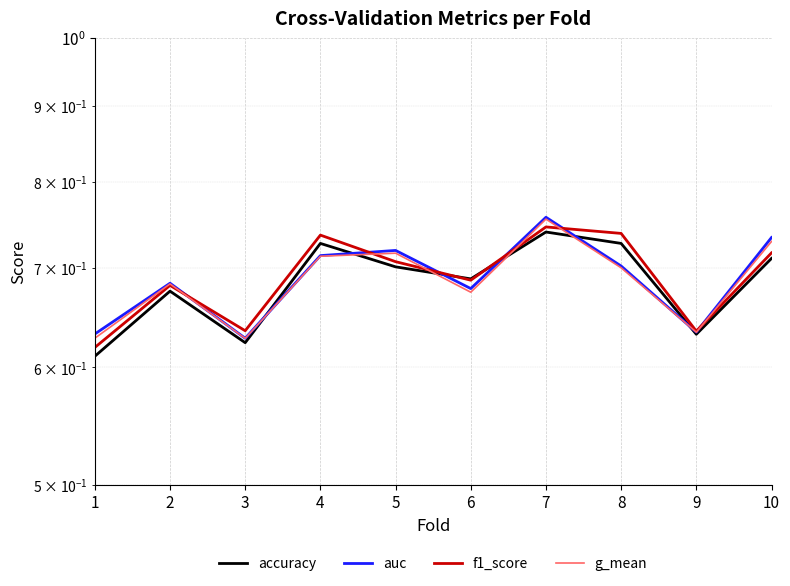

Which series has the largest total across all categories?

f1_score